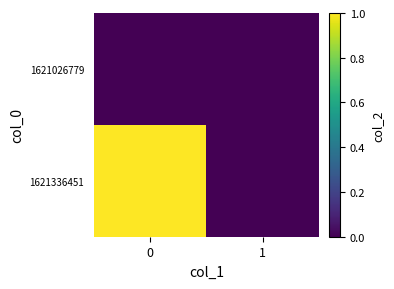

Reading left to right, extract all data points from this chart.

1621026779: 0=0	1=0
1621336451: 0=1	1=0